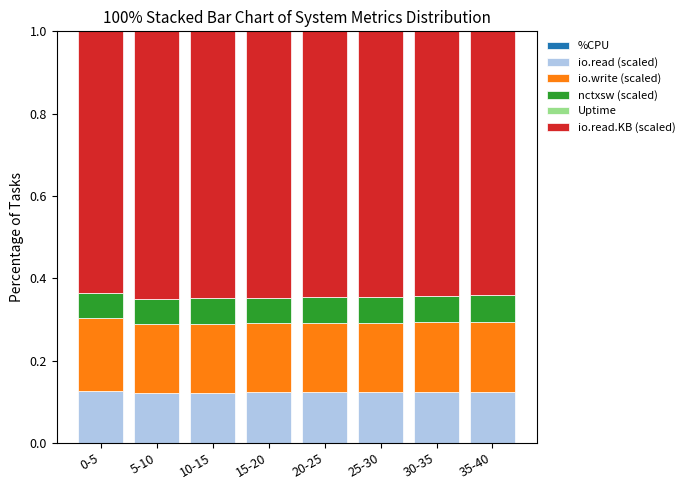

Which series changed the most between 15-20 and 25-30?

io.read.KB (scaled)